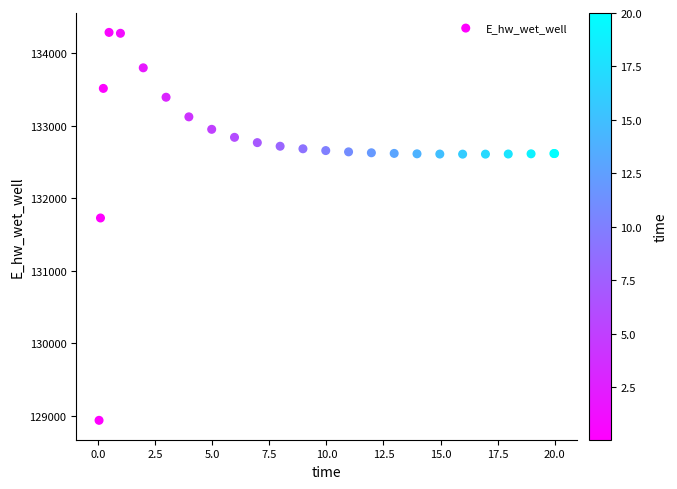

What Y value in the scatter plot is closest to 131612?

131728.2